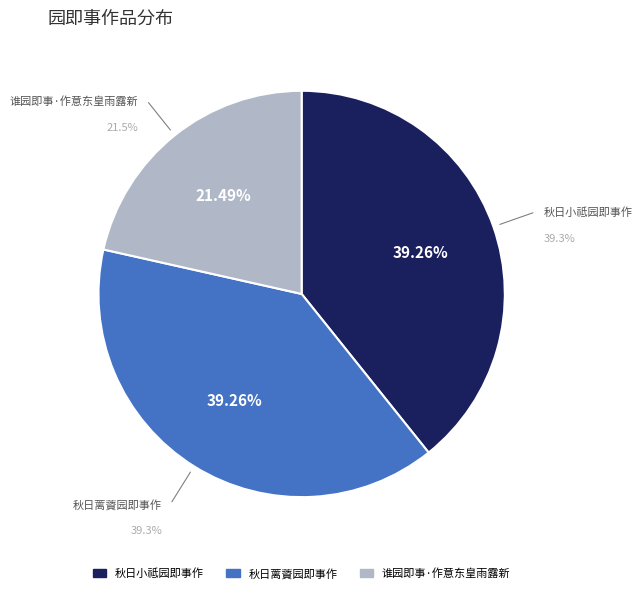

How many slices are in this pie chart?

3